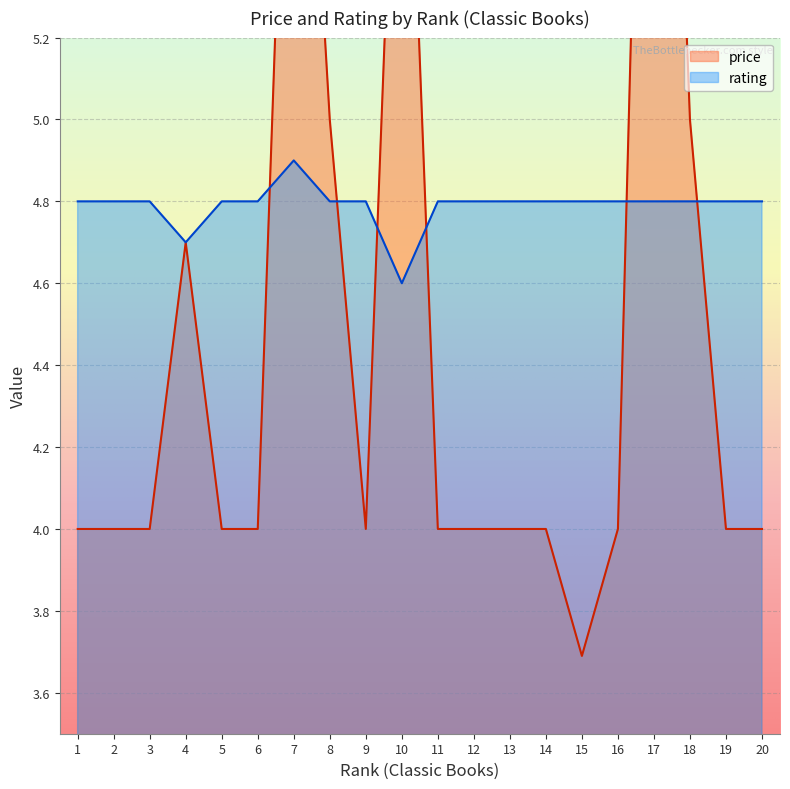

Does the chart display data point markers on the line(s)?

No